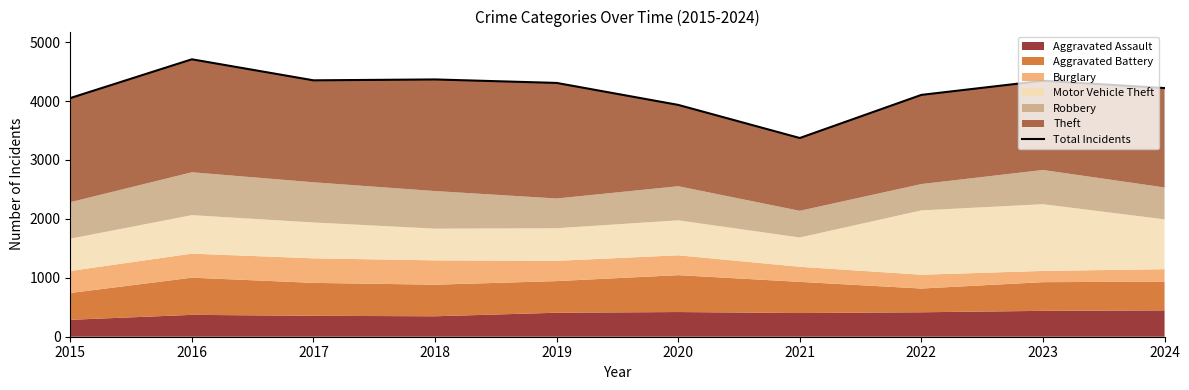

What is the ratio of the value at 2016 to the value at 2024?

1.1